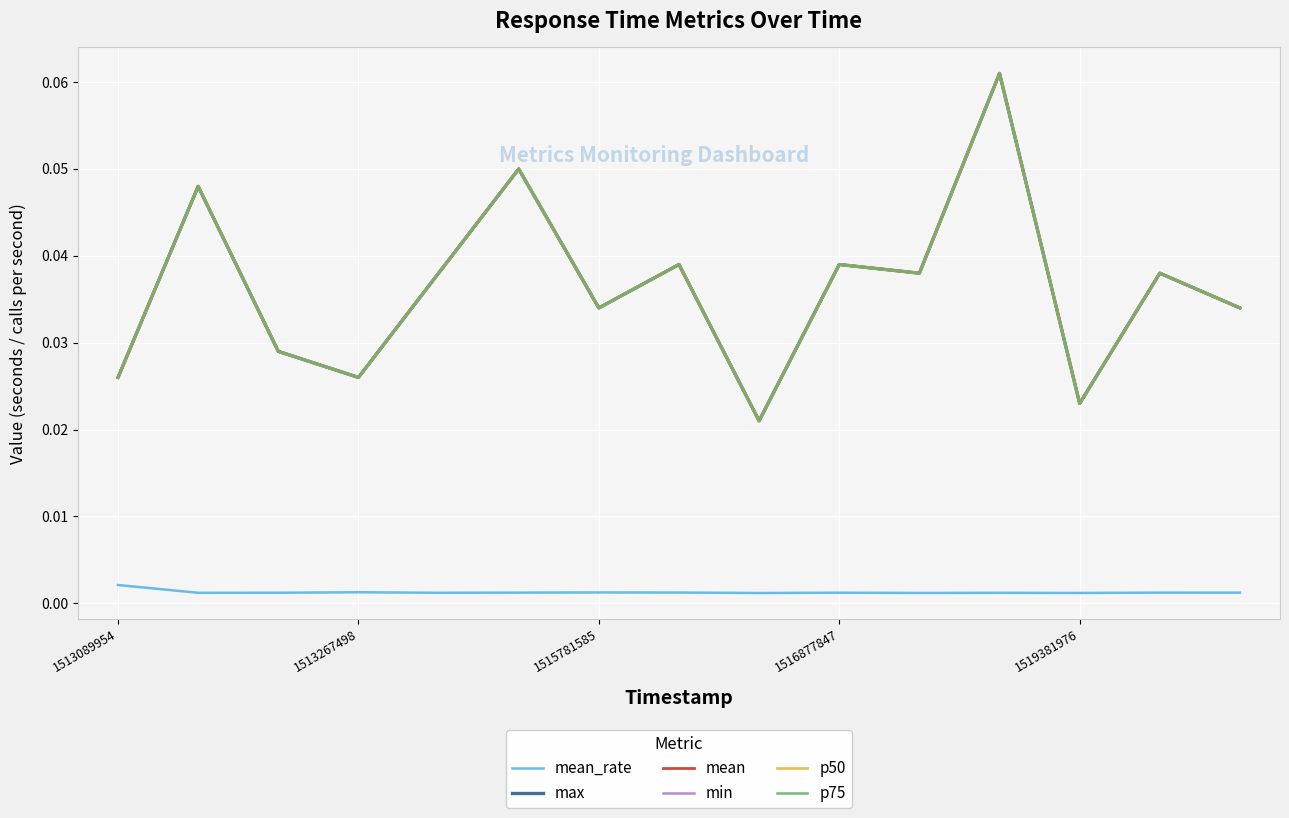

Does the chart display data point markers on the line(s)?

No